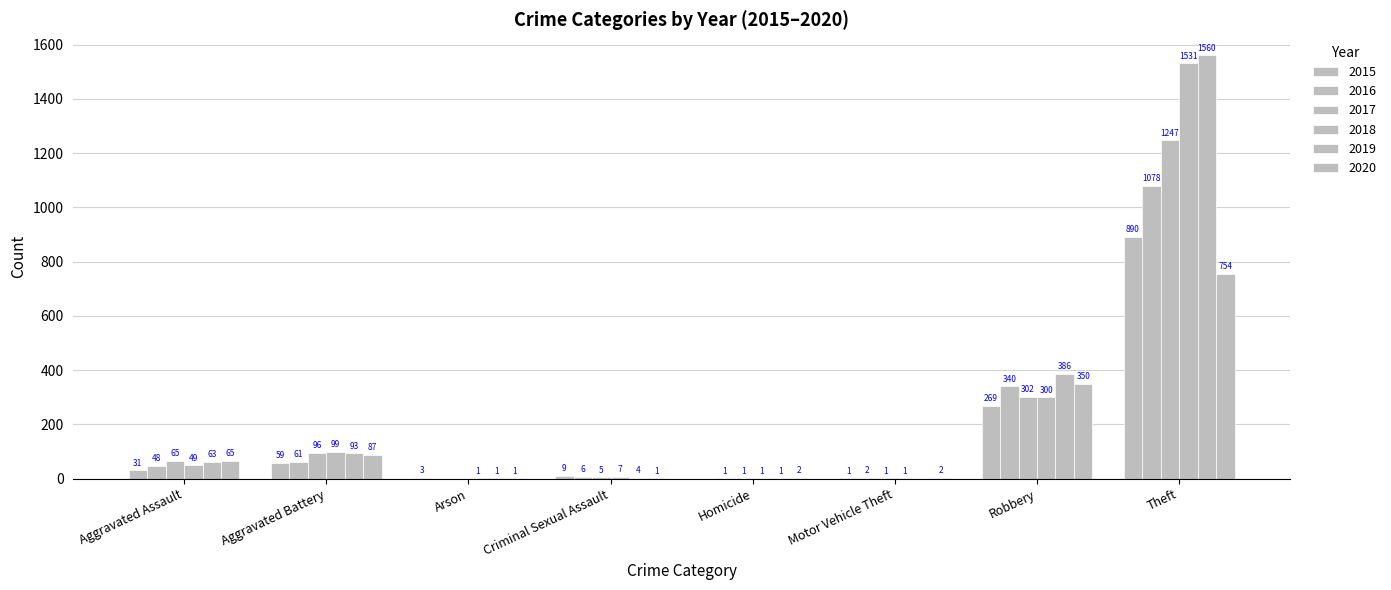

How many distinct data groups are displayed?

6